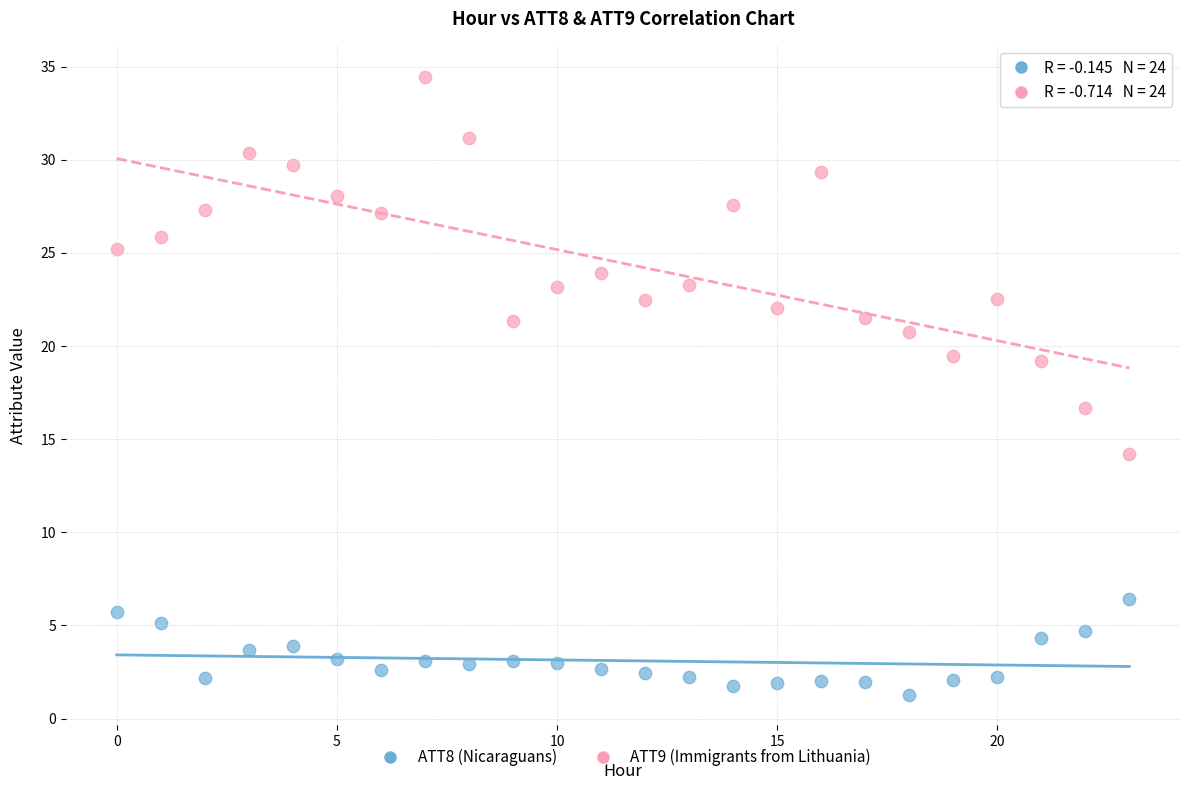

What are all the series names shown in the legend?

ATT8 (Nicaraguans), ATT9 (Immigrants from Lithuania)